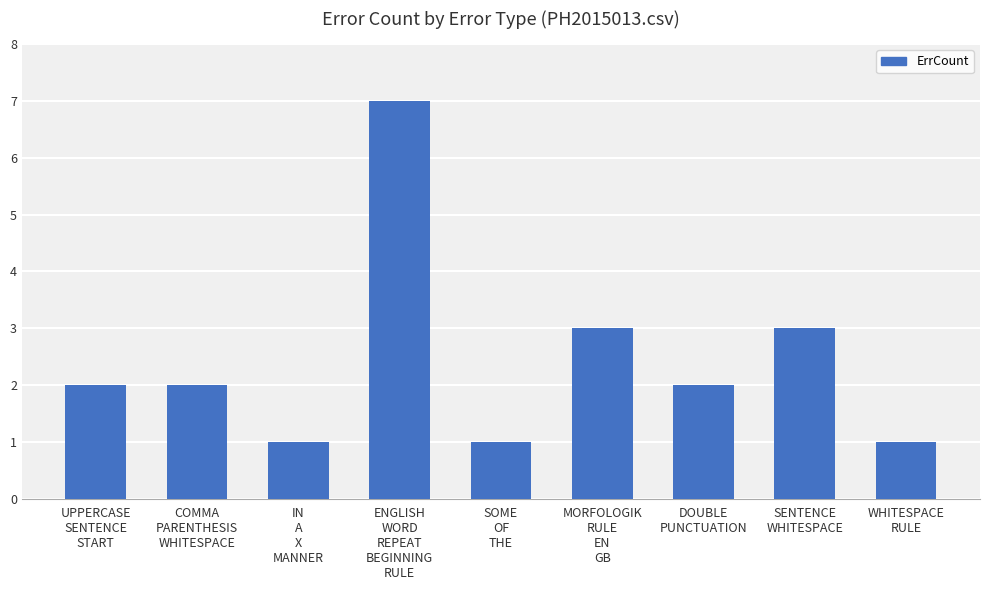

What is the maximum value shown in the chart?

7